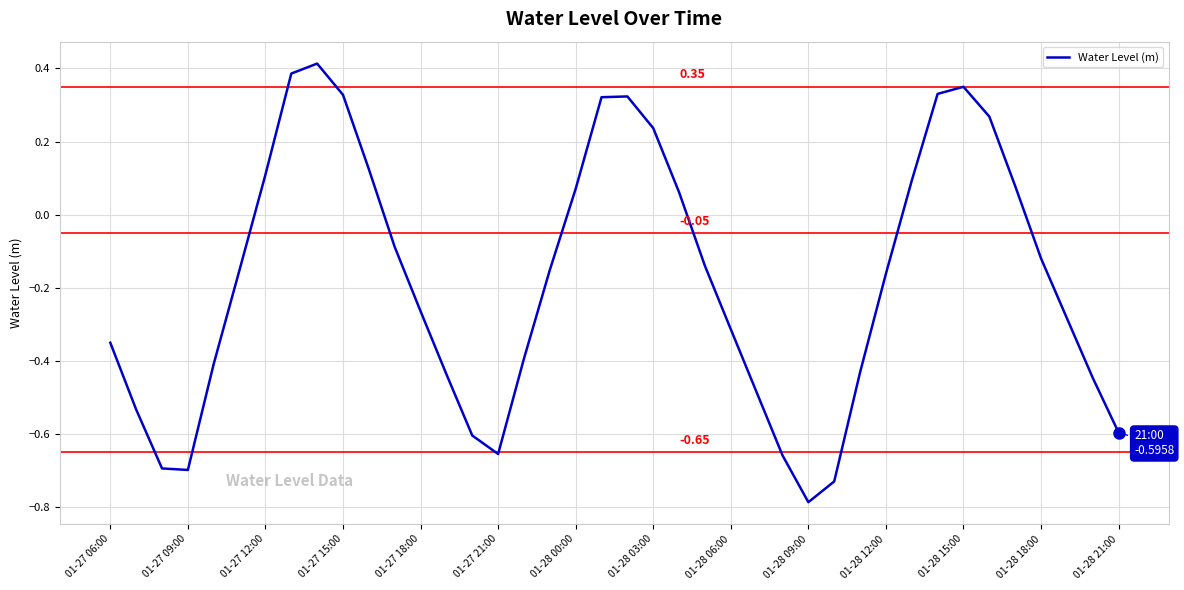

Does the chart display data point markers on the line(s)?

No